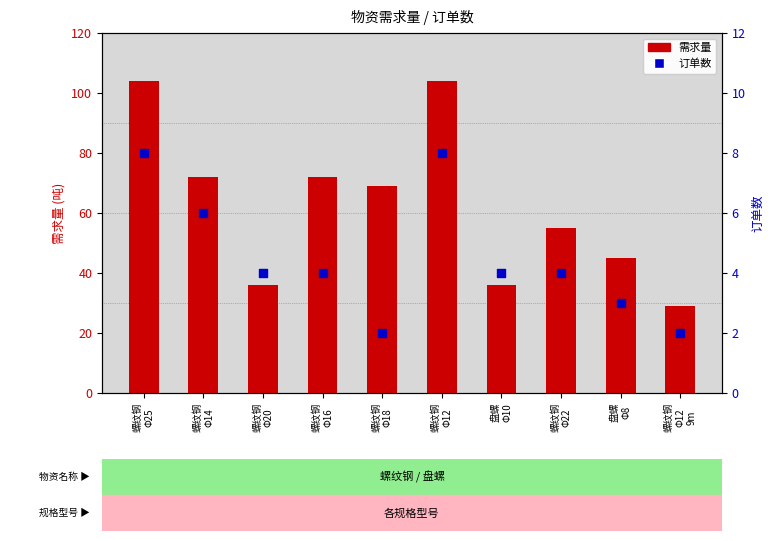

Which series reaches the minimum Y coordinate?

订单数